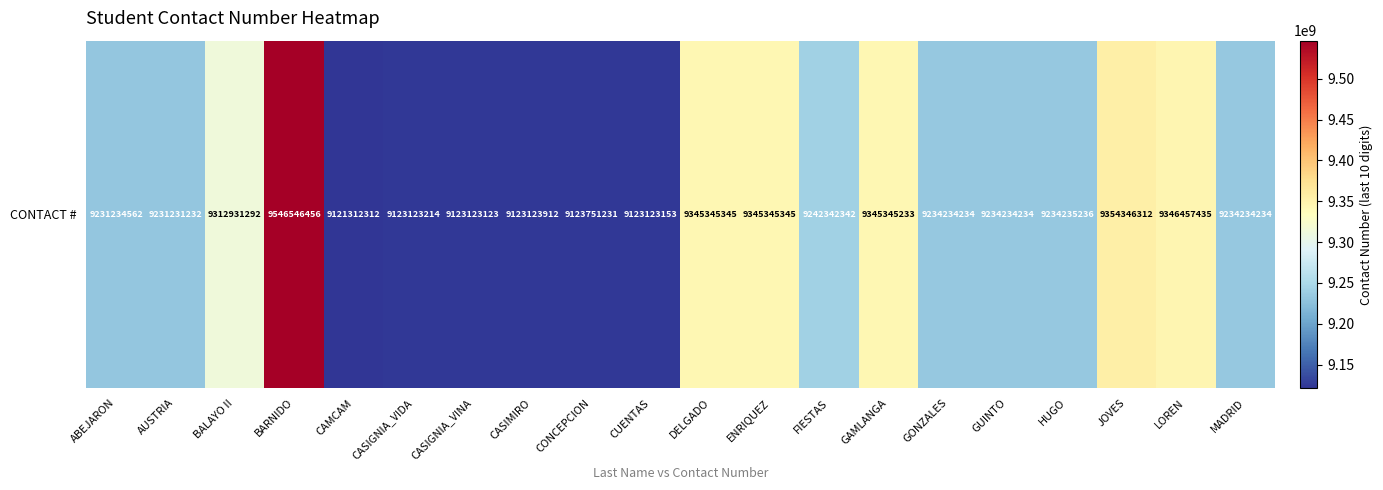

The value at GAMLANGA is 14208823101. True or false?

False